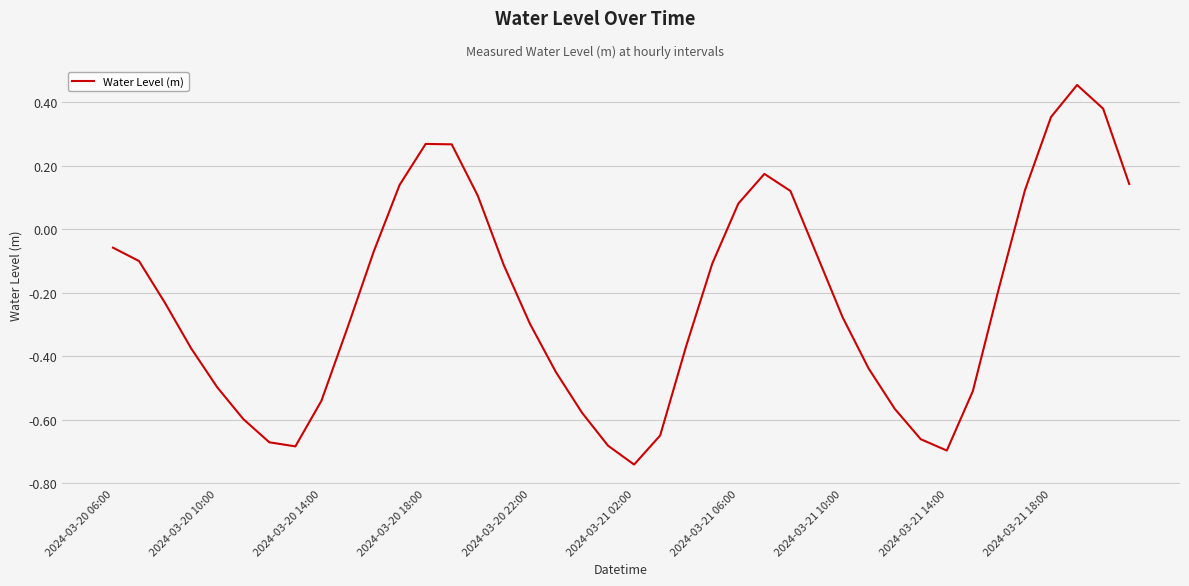

How many categories are shown in the chart?

40